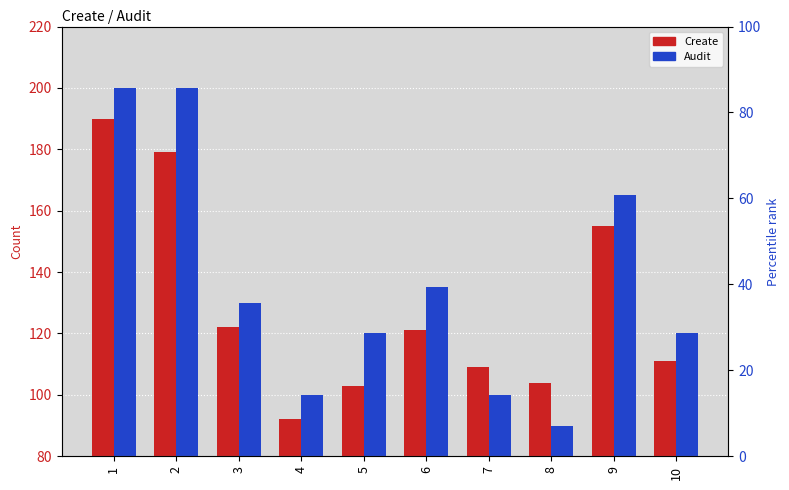

Reading right to left, extract all data points from this chart.

Create: 111	155	104	109	121	103	92	122	179	190
Audit: 120	165	90	100	135	120	100	130	200	200